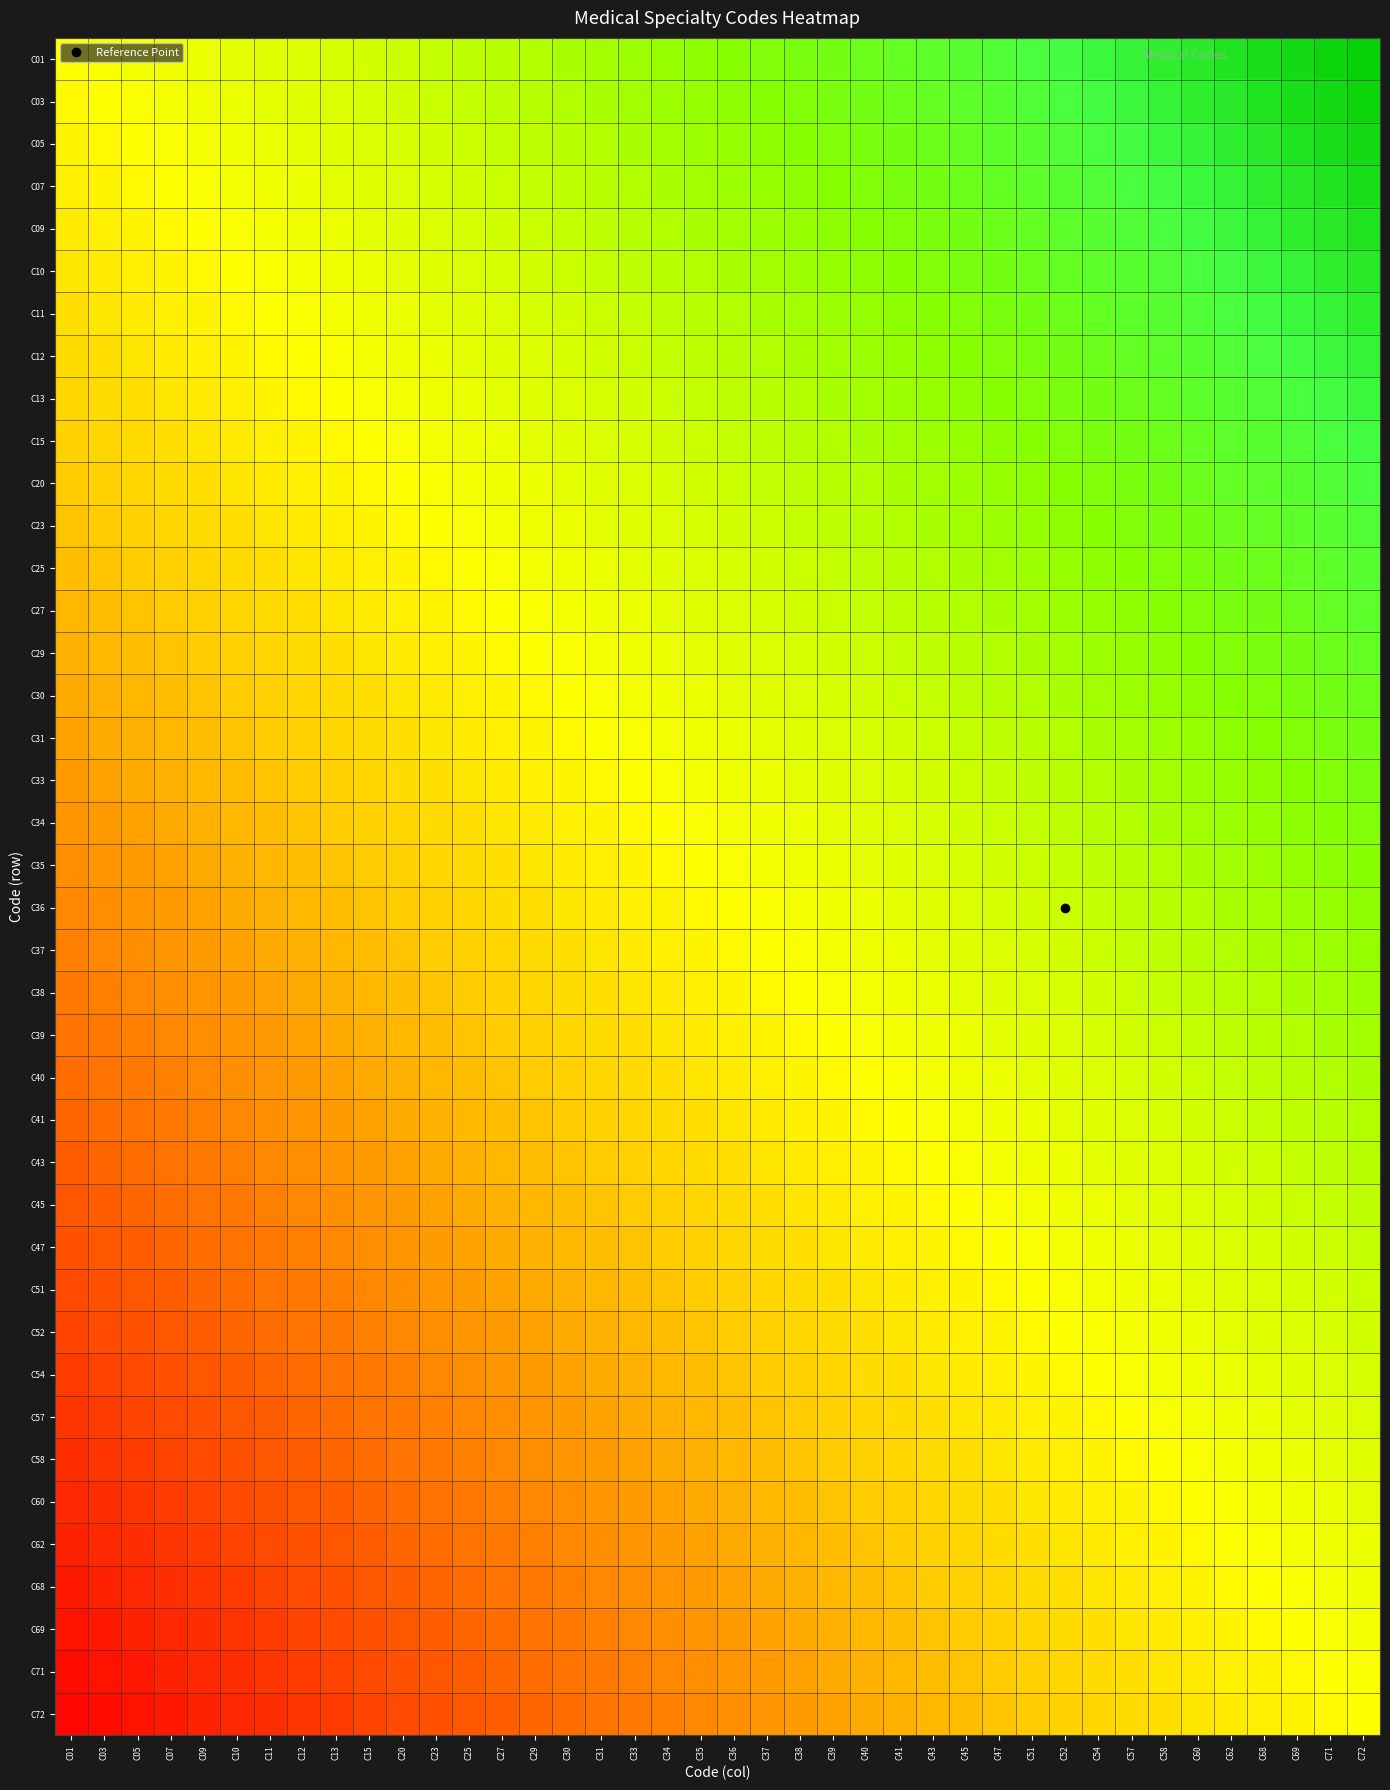

Which category has the lowest value across all series?

C01